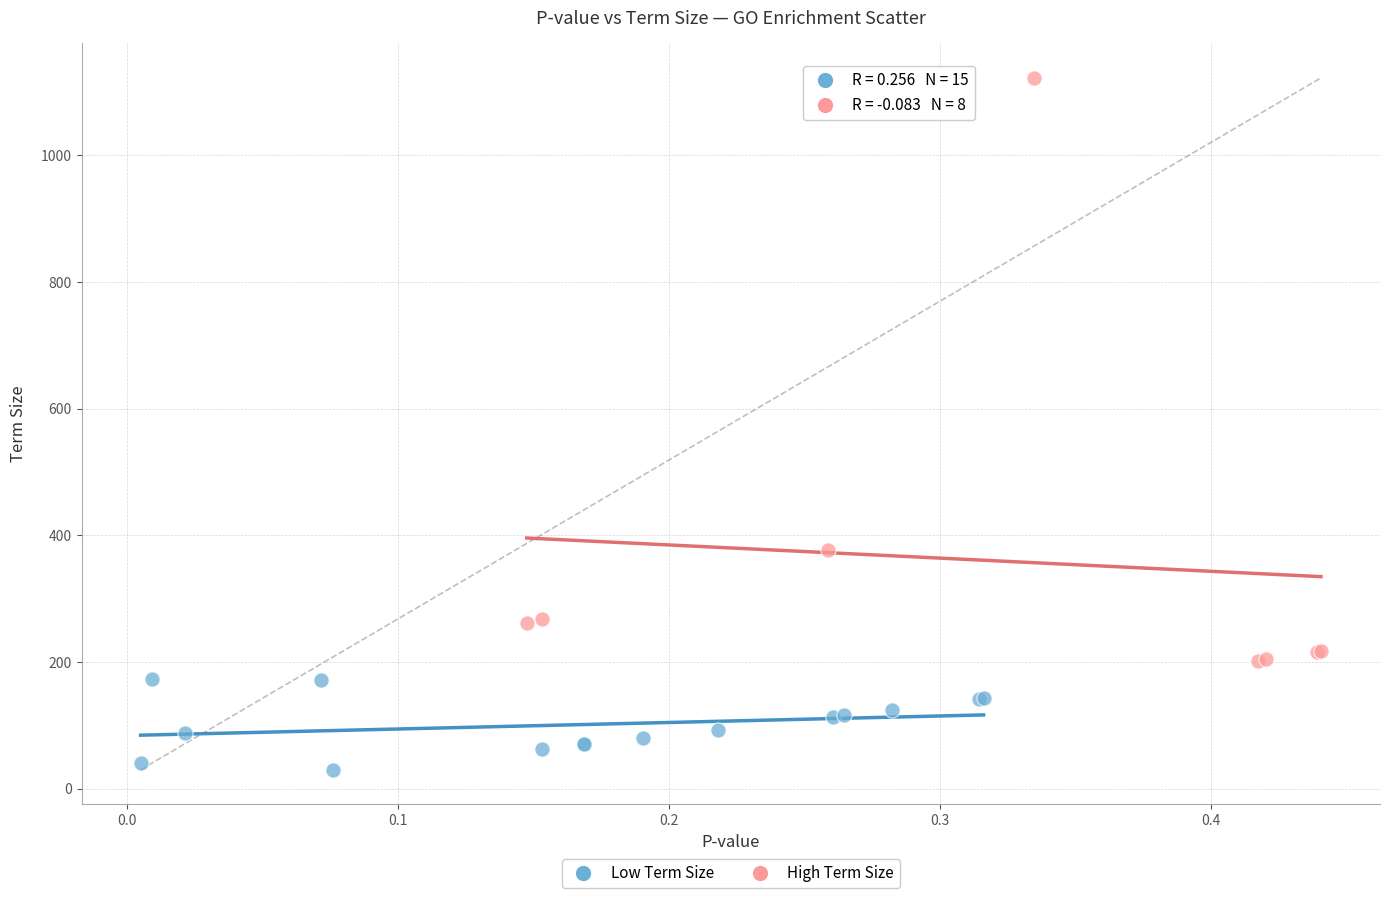

Which series contains the lowest Y value?

Low Term Size